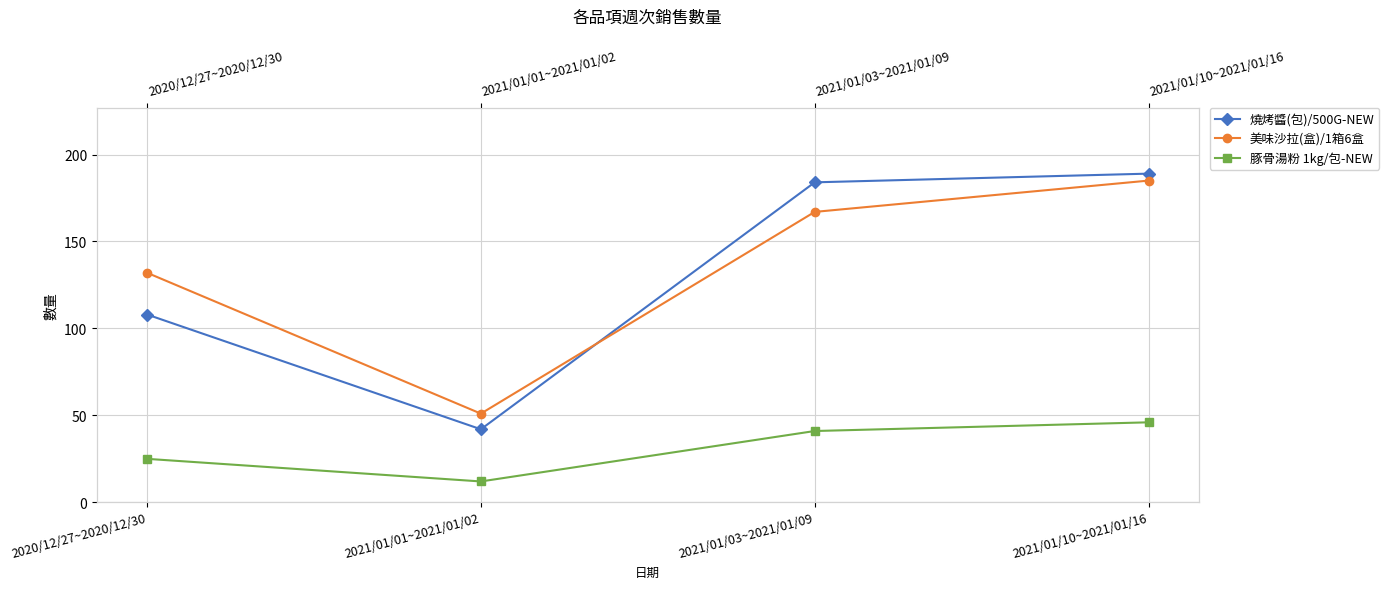

List the series in order of their peak value, lowest first.

豚骨湯粉 1kg/包-NEW, 美味沙拉(盒)/1箱6盒, 燒烤醬(包)/500G-NEW